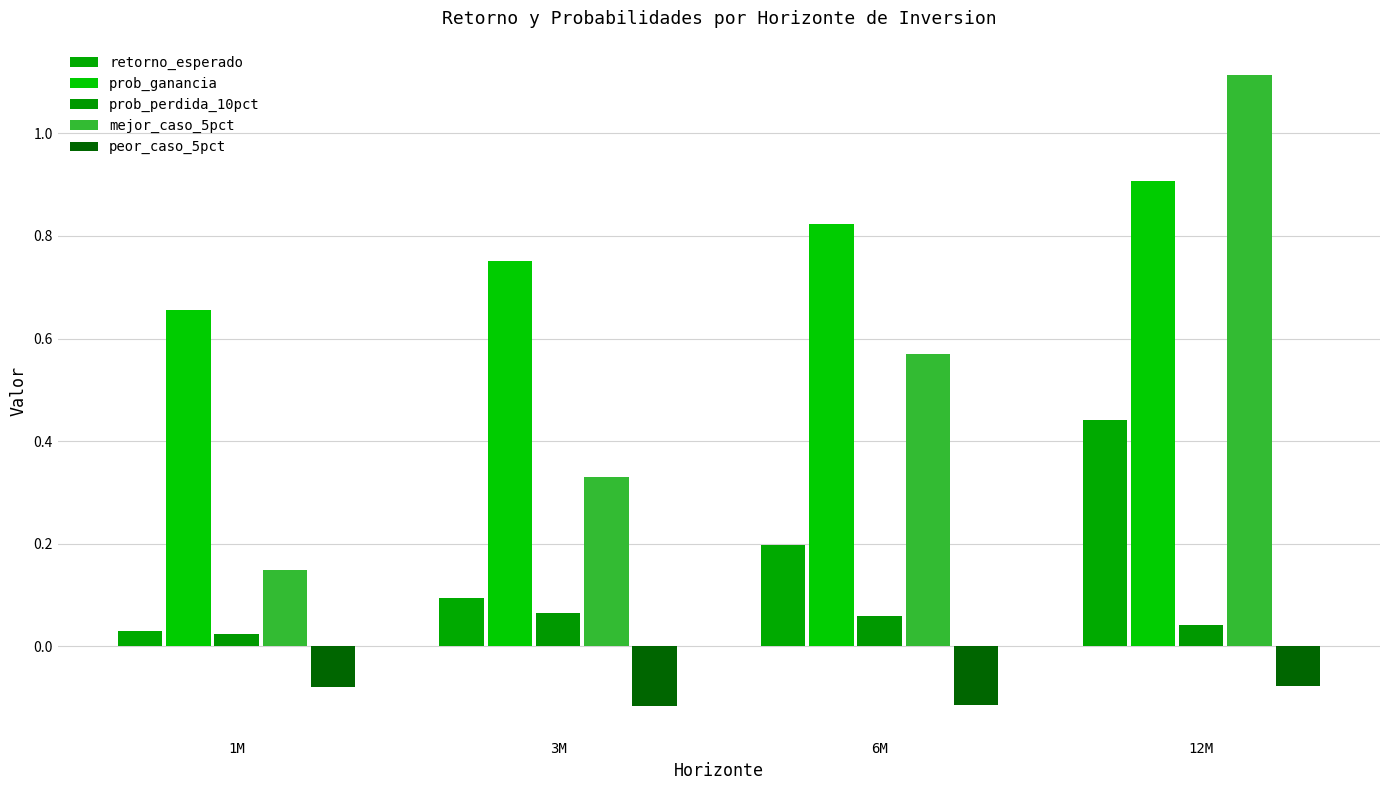

What is the difference between the maximum and minimum values in the mejor_caso_5pct series?

1.0